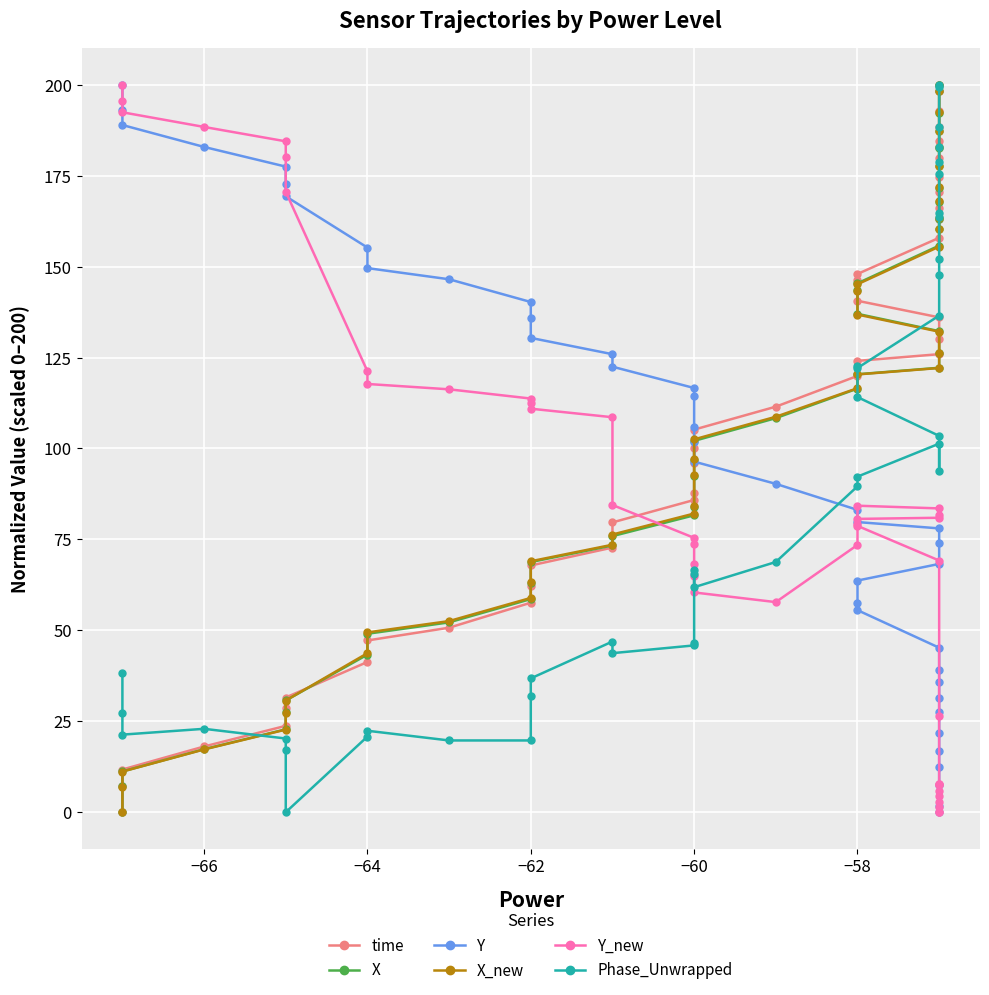

Reading left to right, extract all data points from this chart.

time: 0.0	7.3	11.7	18.1	23.7	28.7	31.5	41.3	47.2	50.7	57.6	62.1	67.8	72.8	79.7	85.9	87.9	96.1	100.2	105.2	111.5	120.0	124.1	125.9	130.1	136.1	140.6	146.3	148.0	157.9	163.1	166.2	170.6	174.6	179.9	184.4	188.3	192.8	198.2	200.0
X: 0.0	7.1	11.2	17.3	22.8	27.5	30.7	43.3	49.1	52.2	58.6	63.2	68.8	73.3	75.9	81.6	83.8	92.4	96.7	102.1	108.3	116.5	120.4	122.2	126.3	132.3	137.0	143.4	145.4	155.8	160.2	163.1	167.7	171.7	177.5	182.7	187.3	192.4	198.3	200.0
Y: 200.0	193.0	188.9	182.9	177.5	172.8	169.3	155.2	149.6	146.5	140.3	135.9	130.4	125.9	122.5	116.6	114.4	106.0	101.7	96.4	90.3	83.1	79.8	78.0	74.0	68.3	63.7	57.5	55.6	45.2	39.2	35.7	31.3	27.4	21.8	16.8	12.3	7.4	1.6	0.0
X_new: 0.0	7.1	11.2	17.3	22.7	27.4	30.7	43.7	49.4	52.6	58.9	63.4	69.0	73.5	76.4	82.1	84.3	92.8	97.2	102.5	108.7	116.6	120.4	122.1	126.2	132.1	136.8	143.2	145.1	155.5	160.4	163.5	167.9	172.0	177.7	182.8	187.4	192.4	198.4	200.0
Y_new: 200.0	195.6	192.4	188.4	184.4	180.3	170.6	121.2	117.7	116.3	113.7	112.5	110.9	108.6	84.5	75.4	73.6	68.1	64.9	60.4	57.8	73.5	84.3	83.5	81.8	81.0	80.6	79.2	78.7	69.2	26.5	7.6	7.7	7.6	5.9	4.3	2.9	1.4	0.0	0.0
Phase_Unwrapped: 38.4	27.2	21.3	22.9	20.3	17.1	0.0	20.8	22.4	19.7	19.7	32.0	36.8	46.9	43.7	45.9	46.4	66.7	65.6	61.9	68.8	89.6	92.3	101.3	93.9	103.5	114.1	122.7	122.1	136.5	147.7	152.0	163.7	164.8	175.5	178.7	182.9	188.3	199.5	200.0